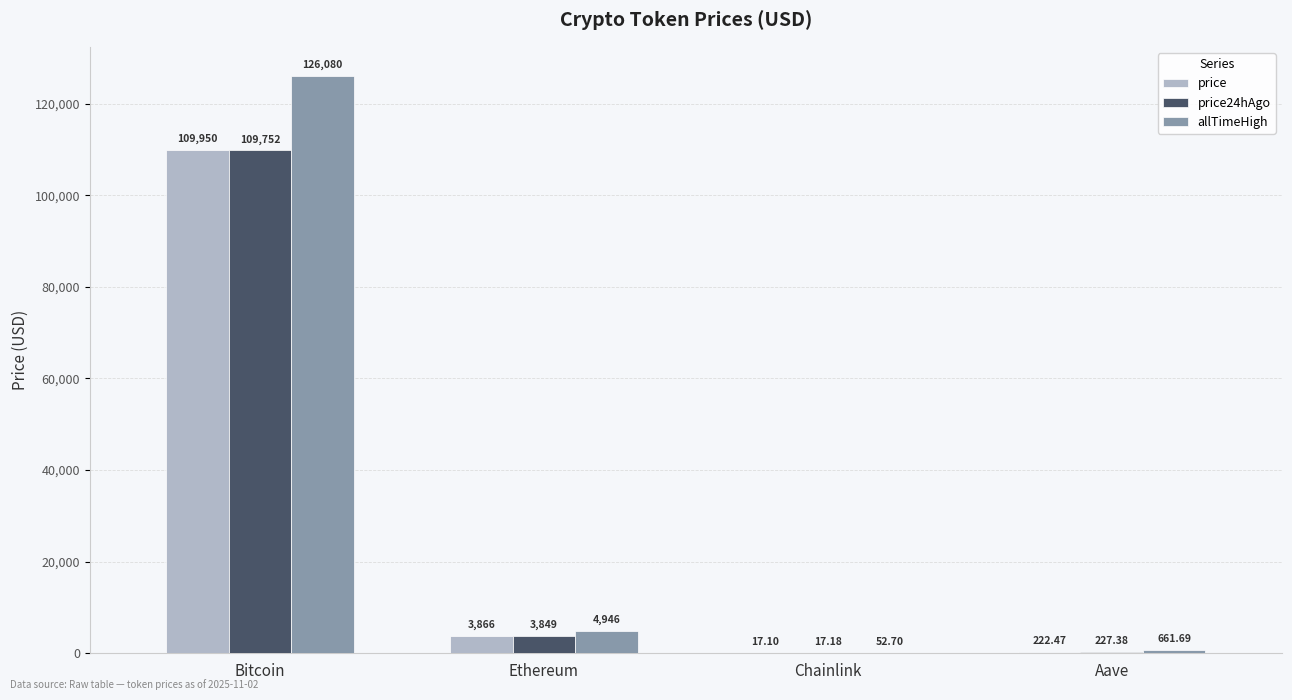

How many data points in allTimeHigh are above 4946?

2